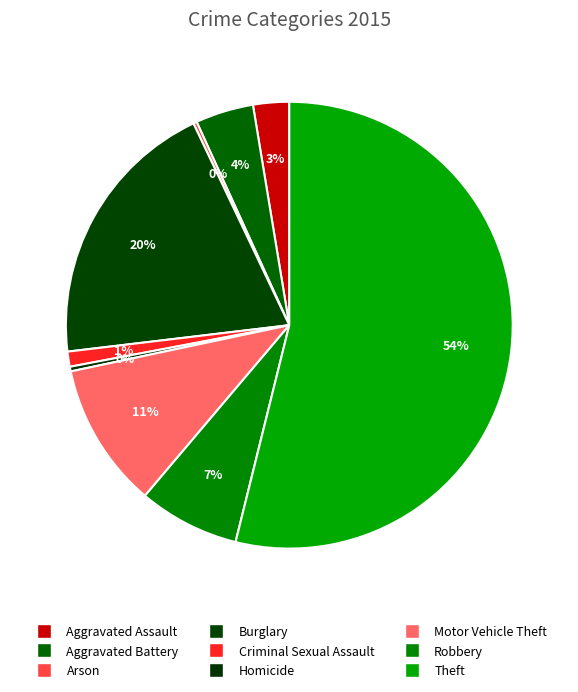

Which category has the smallest portion of the pie?

Arson